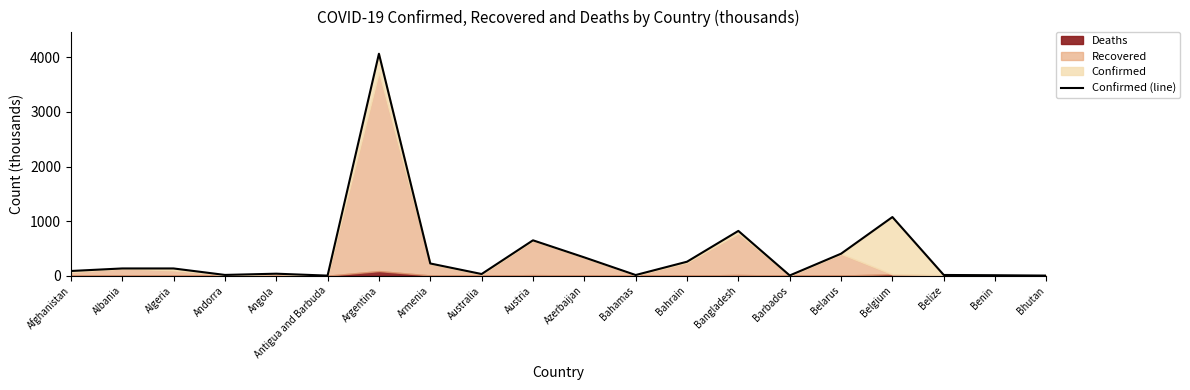

Reading right to left, what are all the values shown in this chart?

Bhutan=1.8	Benin=8.1	Belize=12.9	Belgium=1074.2	Belarus=402.8	Barbados=4.0	Bangladesh=820.4	Bahrain=256.0	Bahamas=12.1	Azerbaijan=335.0	Austria=648.0	Australia=30.2	Armenia=223.6	Argentina=4066.2	Antigua and Barbuda=1.3	Angola=36.3	Andorra=13.8	Algeria=132.4	Albania=132.4	Afghanistan=85.9